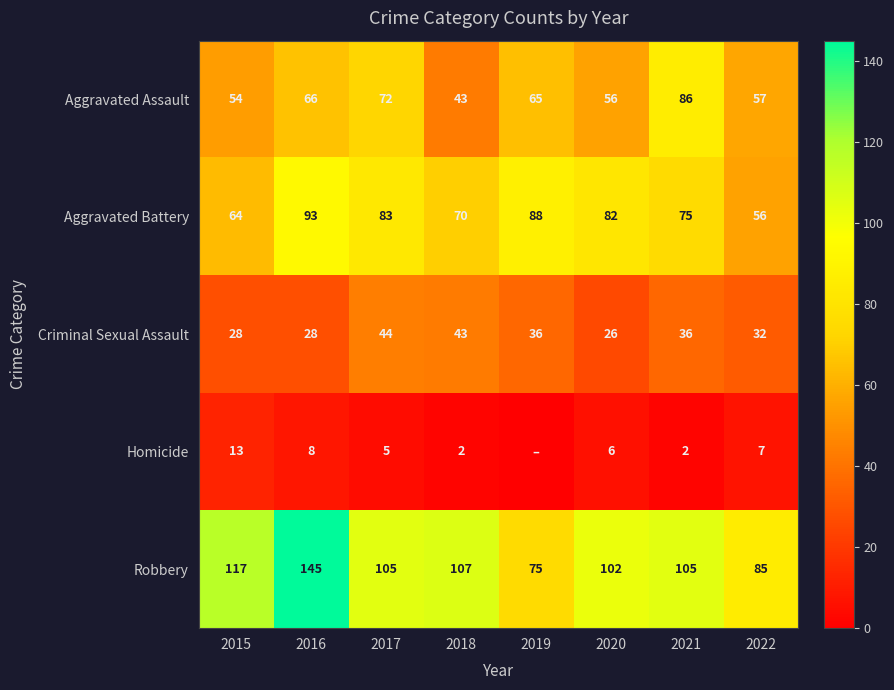

What is the total value across all series at 2015?

276